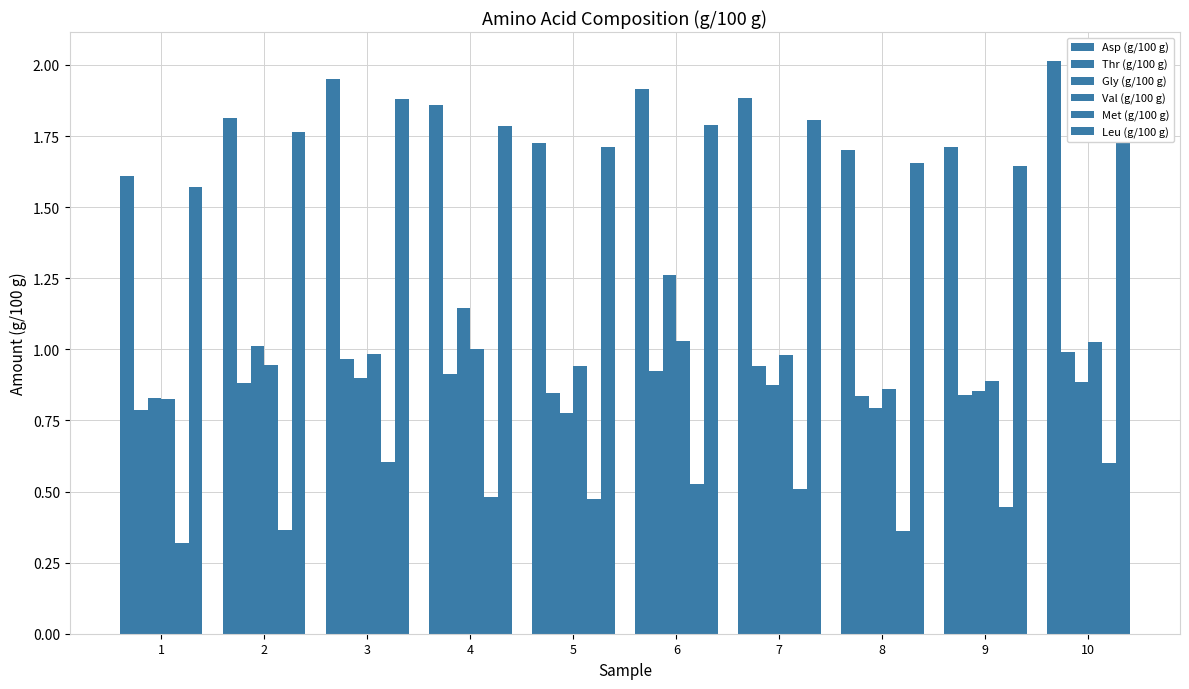

Reading left to right, what are all the values shown in this chart?

Asp (g/100 g): 1=1.6	2=1.8	3=1.9	4=1.9	5=1.7	6=1.9	7=1.9	8=1.7	9=1.7	10=2.0
Thr (g/100 g): 1=0.8	2=0.9	3=1.0	4=0.9	5=0.8	6=0.9	7=0.9	8=0.8	9=0.8	10=1.0
Gly (g/100 g): 1=0.8	2=1.0	3=0.9	4=1.1	5=0.8	6=1.3	7=0.9	8=0.8	9=0.9	10=0.9
Val (g/100 g): 1=0.8	2=0.9	3=1.0	4=1.0	5=0.9	6=1.0	7=1.0	8=0.9	9=0.9	10=1.0
Met (g/100 g): 1=0.3	2=0.4	3=0.6	4=0.5	5=0.5	6=0.5	7=0.5	8=0.4	9=0.4	10=0.6
Leu (g/100 g): 1=1.6	2=1.8	3=1.9	4=1.8	5=1.7	6=1.8	7=1.8	8=1.7	9=1.6	10=1.9